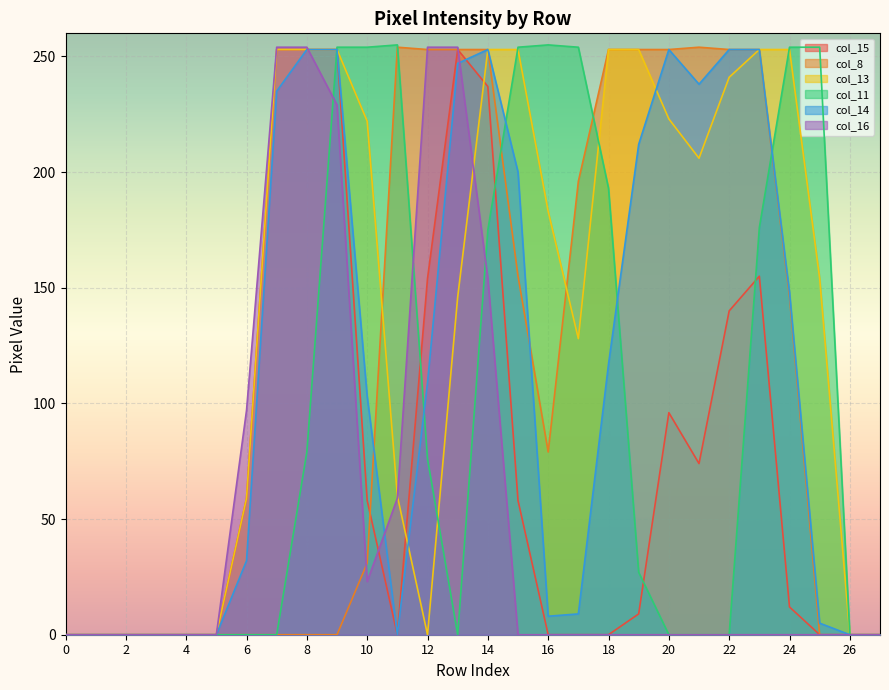

Does the chart display data point markers on the line(s)?

No